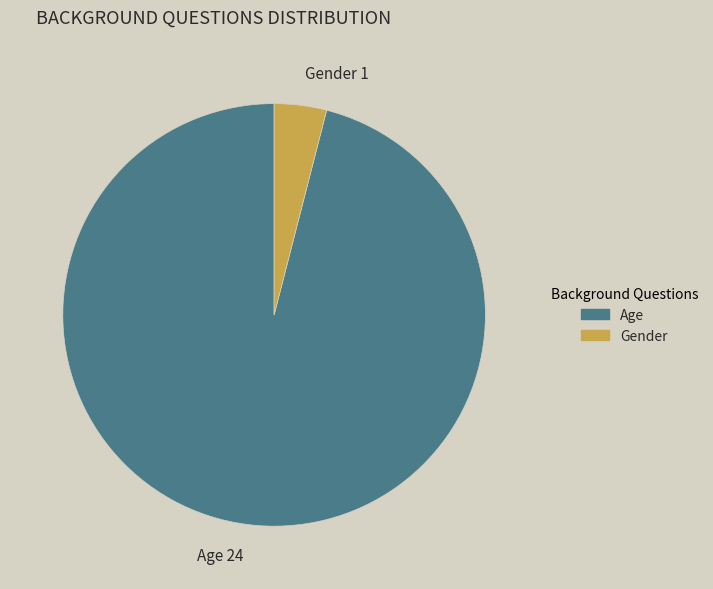

Between Gender and Age, which is larger?

Age